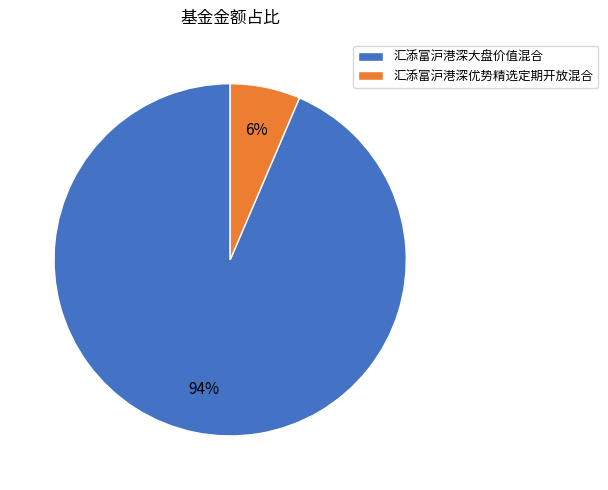

Is the sum of 汇添富沪港深大盘价值混合 and 汇添富沪港深优势精选定期开放混合 greater than half?

Yes